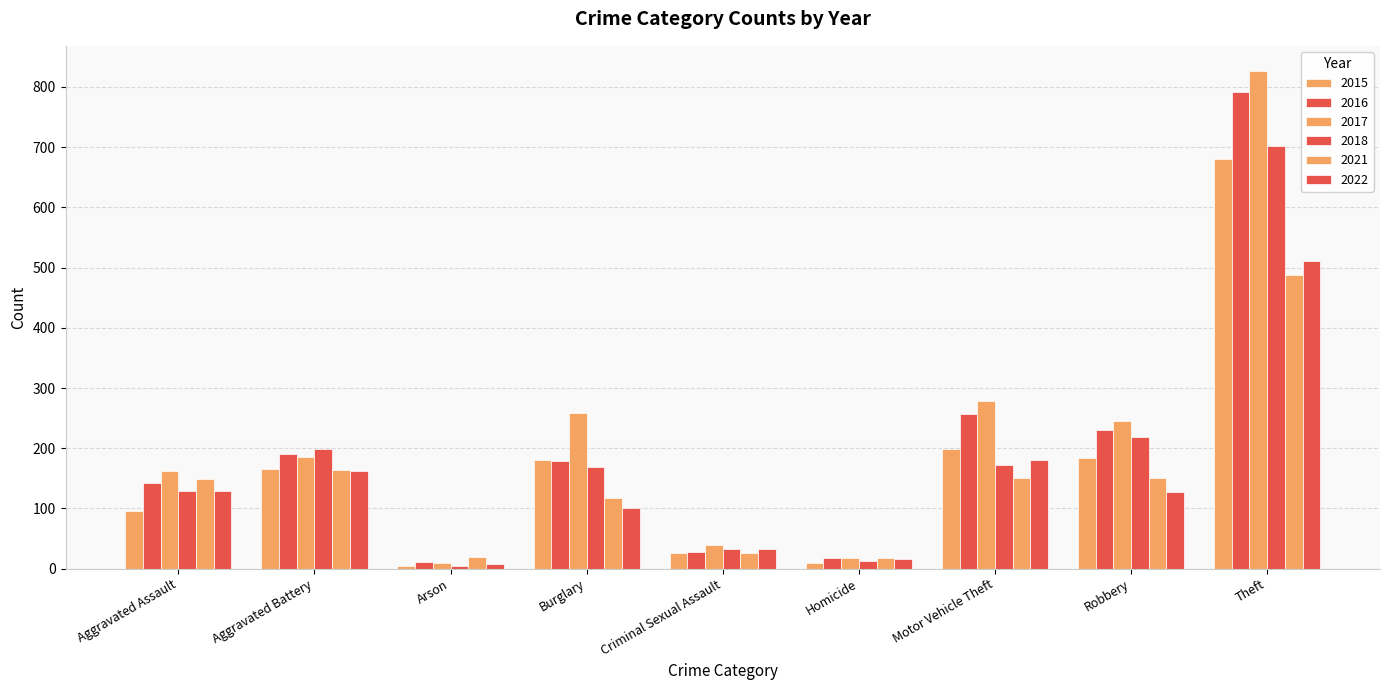

What is the total value across all series at Burglary?

1003